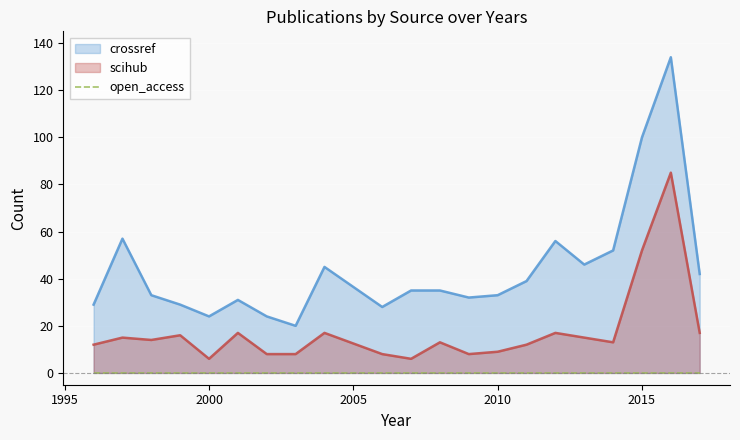

Is it true that scihub equals 6 at 2000?

True